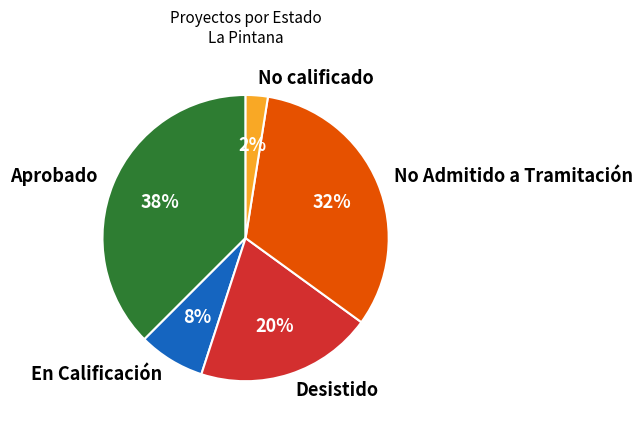

Approximately how many times larger is the value at Desistido compared to No Admitido a Tramitación?

0.6